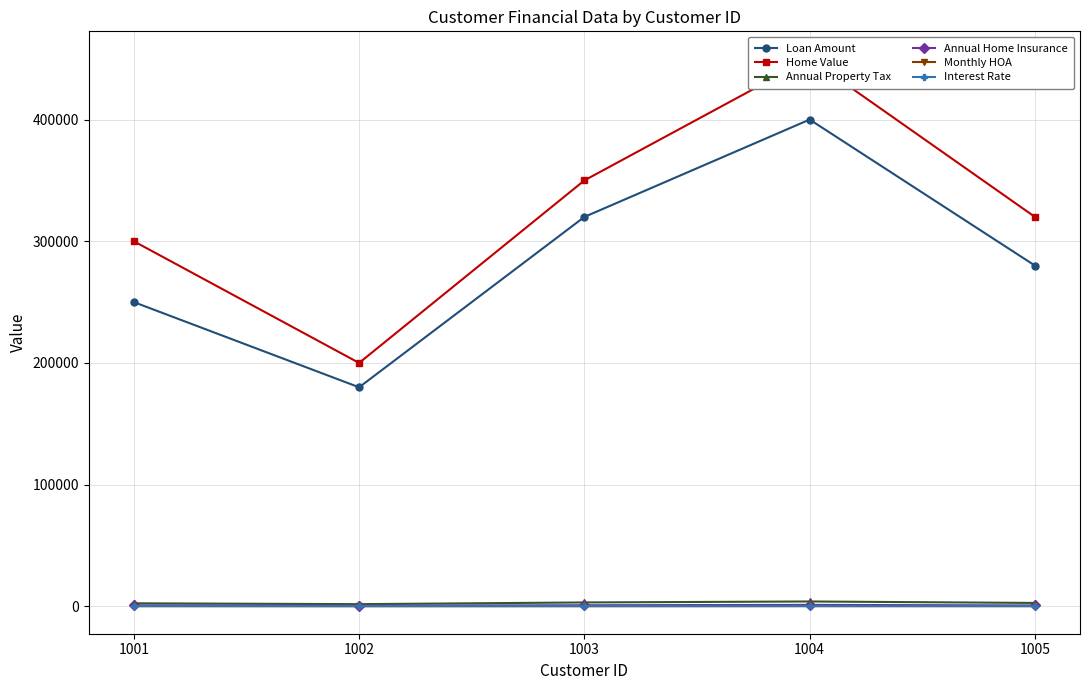

True or false: Loan Amount has a value of 400000.0 at 1004.

True